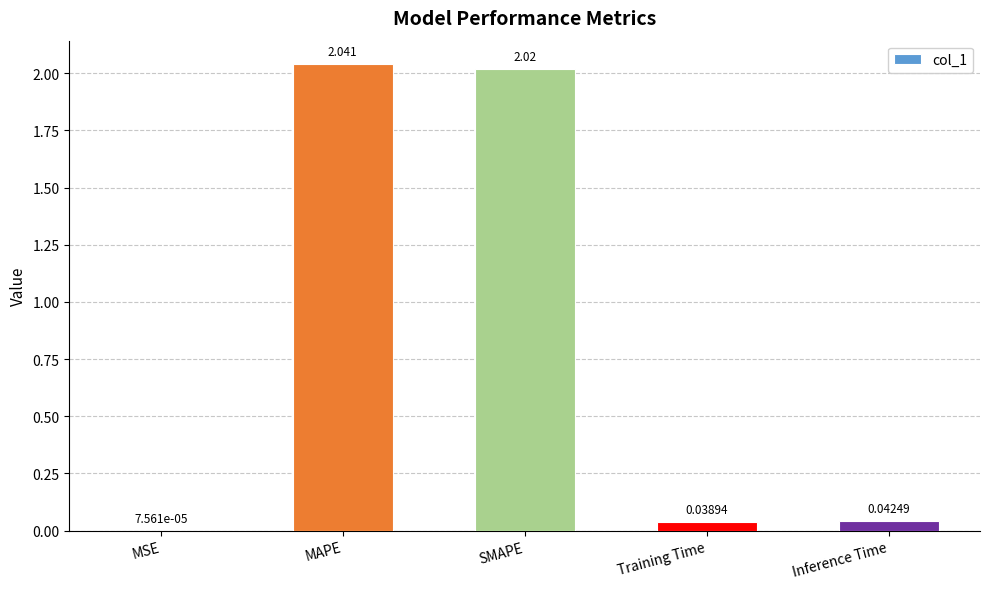

Where is the data nearest to the value 1?

Inference Time